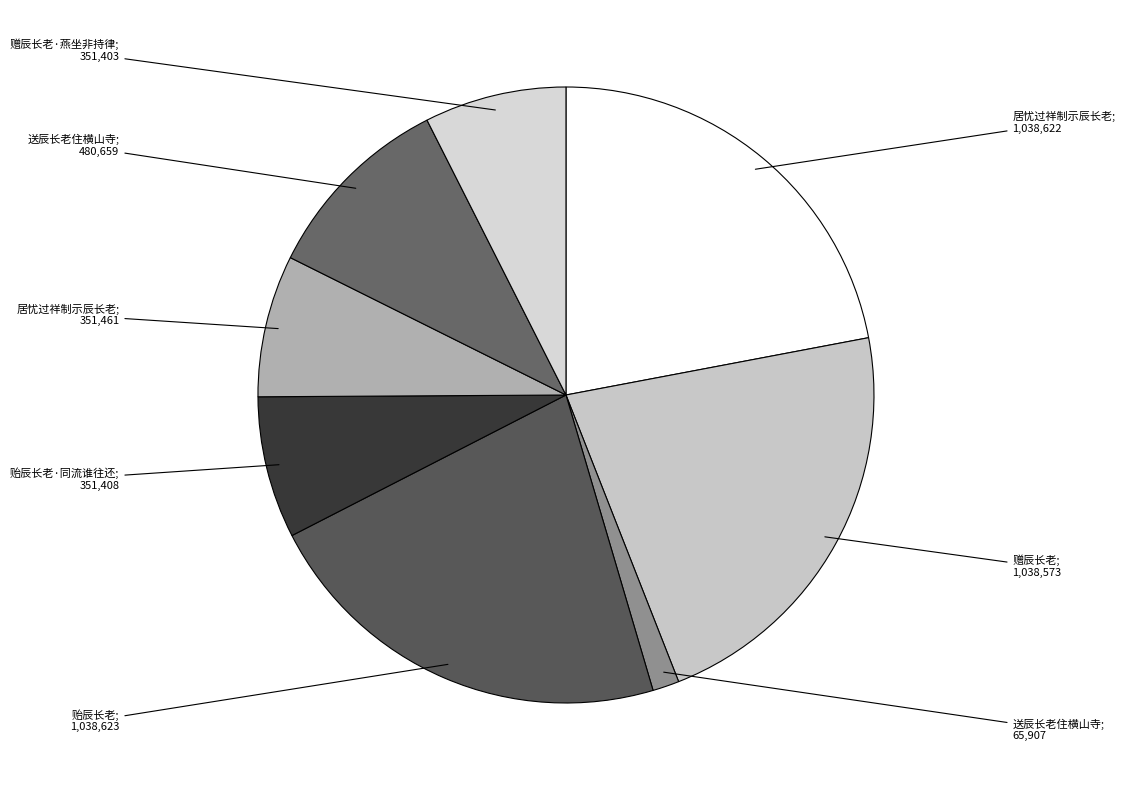

Is there a majority slice in this chart?

No